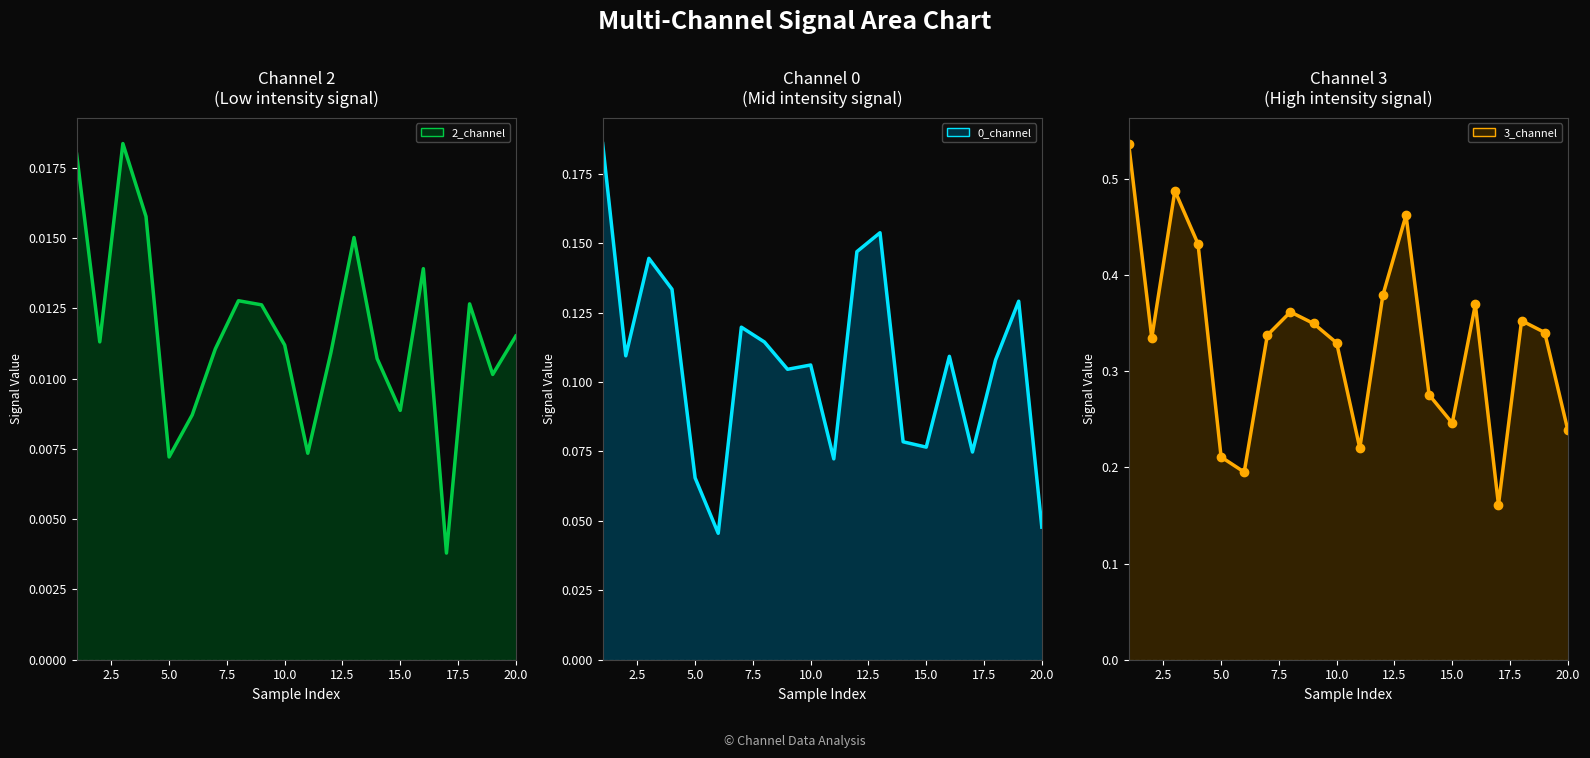

In 2_channel line, how many points are higher than both neighbors (excluding endpoints)?

5